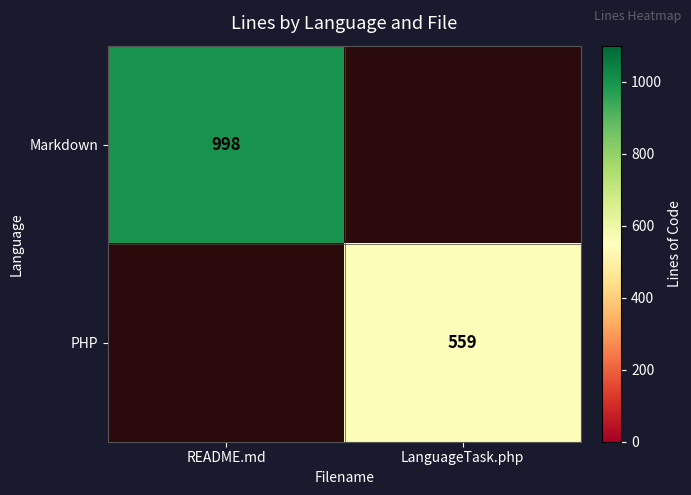

Is it true that Markdown equals 998 at README.md?

True